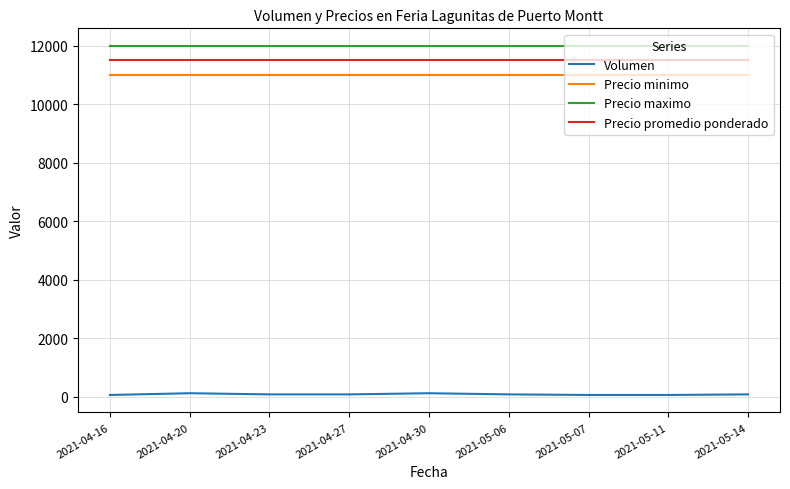

What is the highest value of the Precio maximo series?

12000